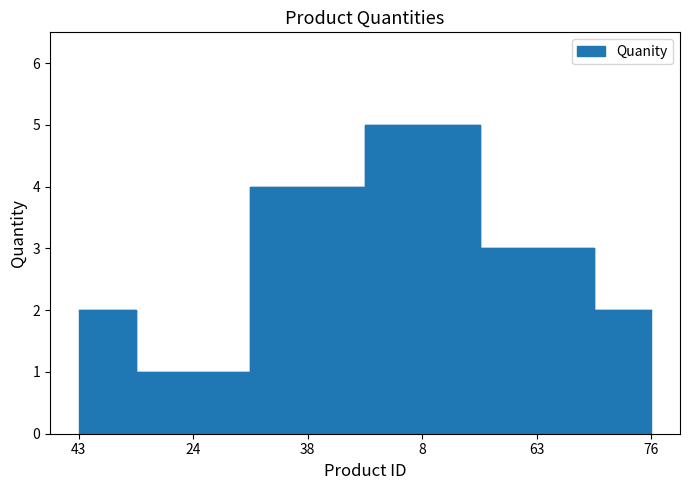

How many values are below 3?

3